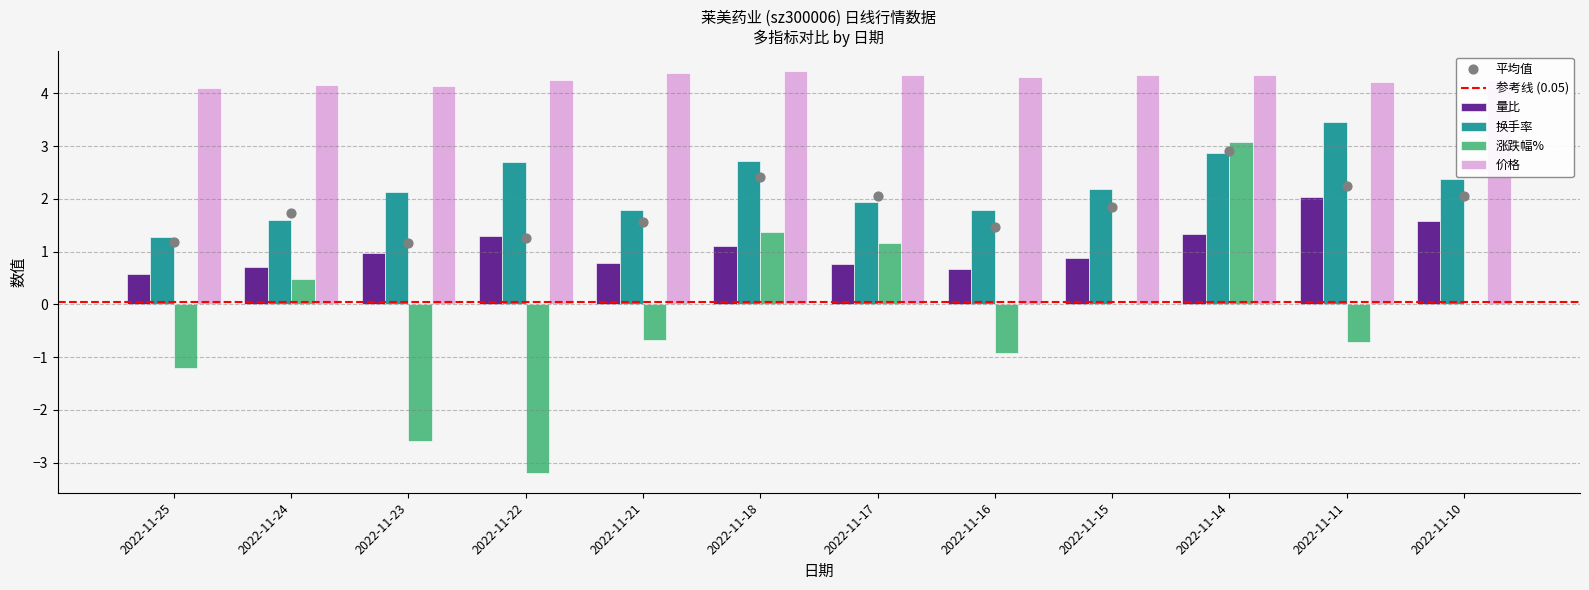

Which series has the widest spread of Y values?

涨跌幅%